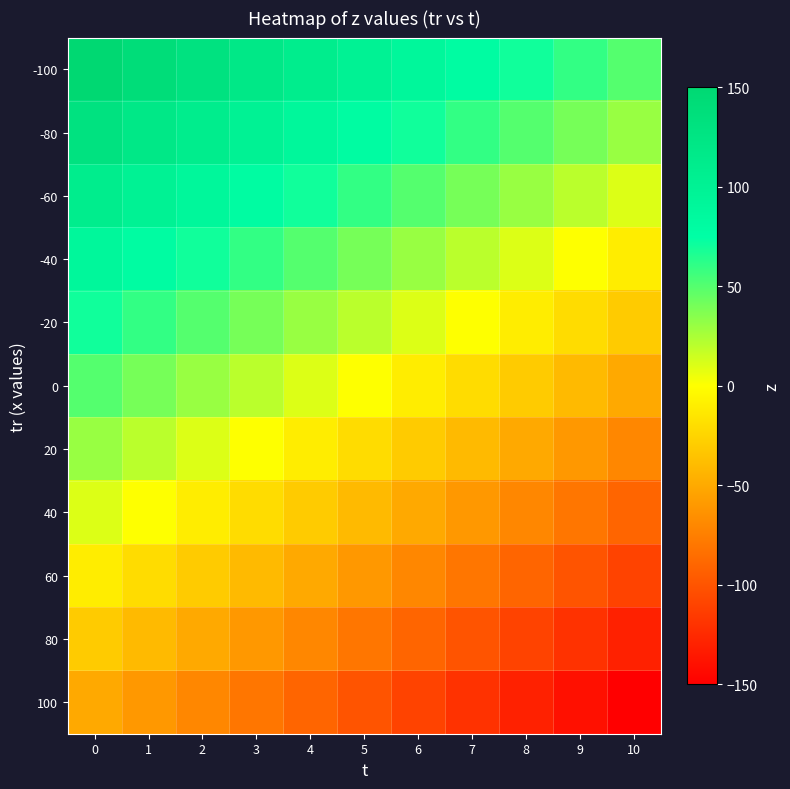

At 3, list the series in order from largest to smallest.

-100, -80, -60, -40, -20, 0, 20, 40, 60, 80, 100